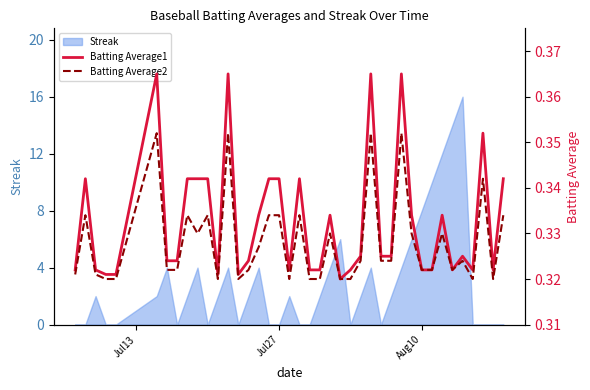

What is the maximum value for Streak?

16